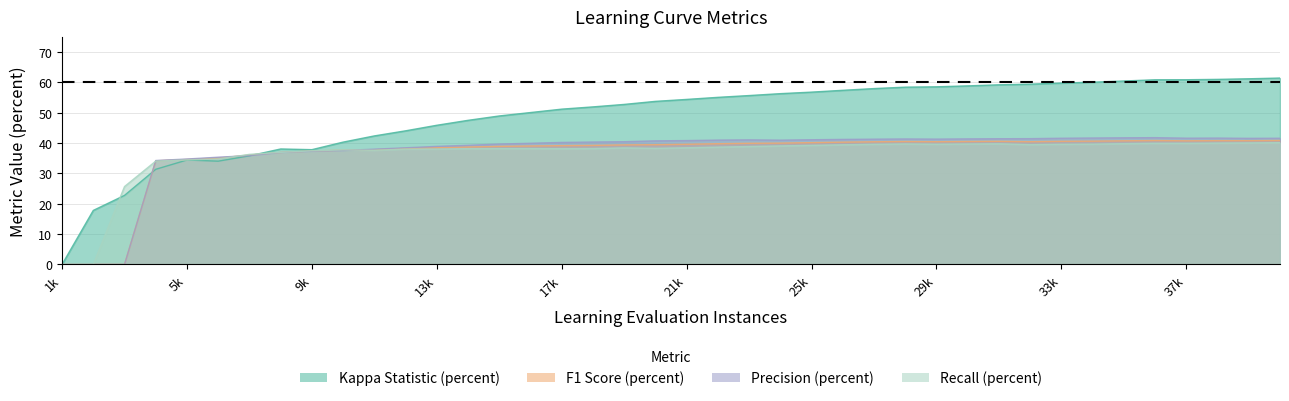

Between 8000 and 14000, which is larger?

14000